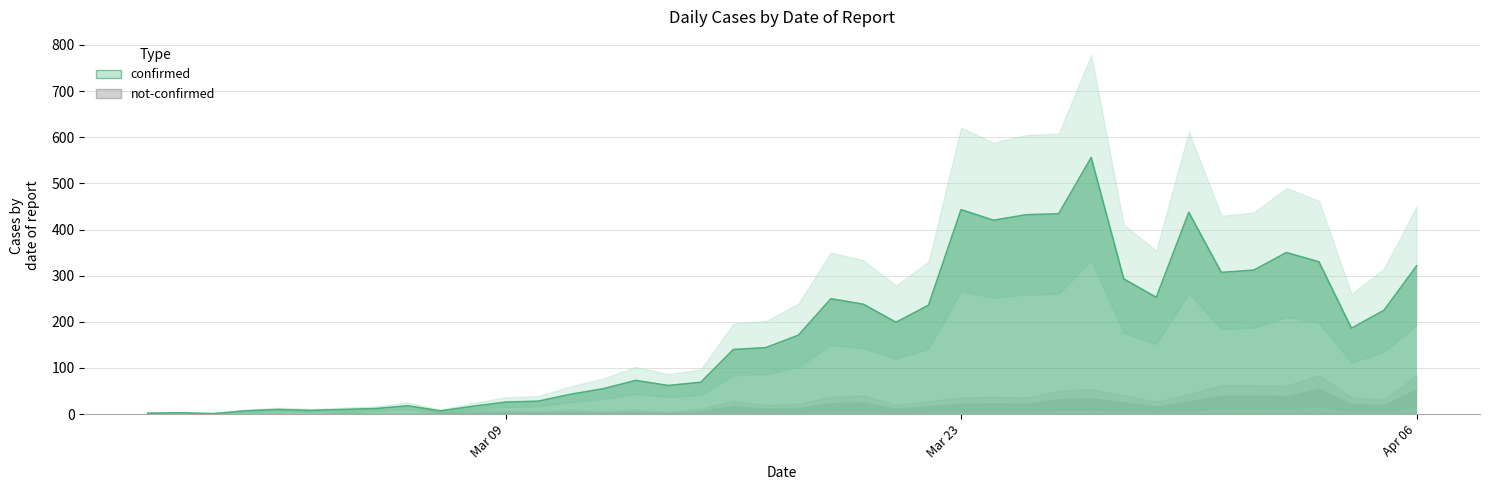

Reading right to left, extract all data points from this chart.

321	225	186	330	350	312	307	437	253	293	556	434	432	420	443	236	199	238	250	171	144	140	69	62	73	55	43	28	26	17	7	18	12	10	8	10	7	1	3	2